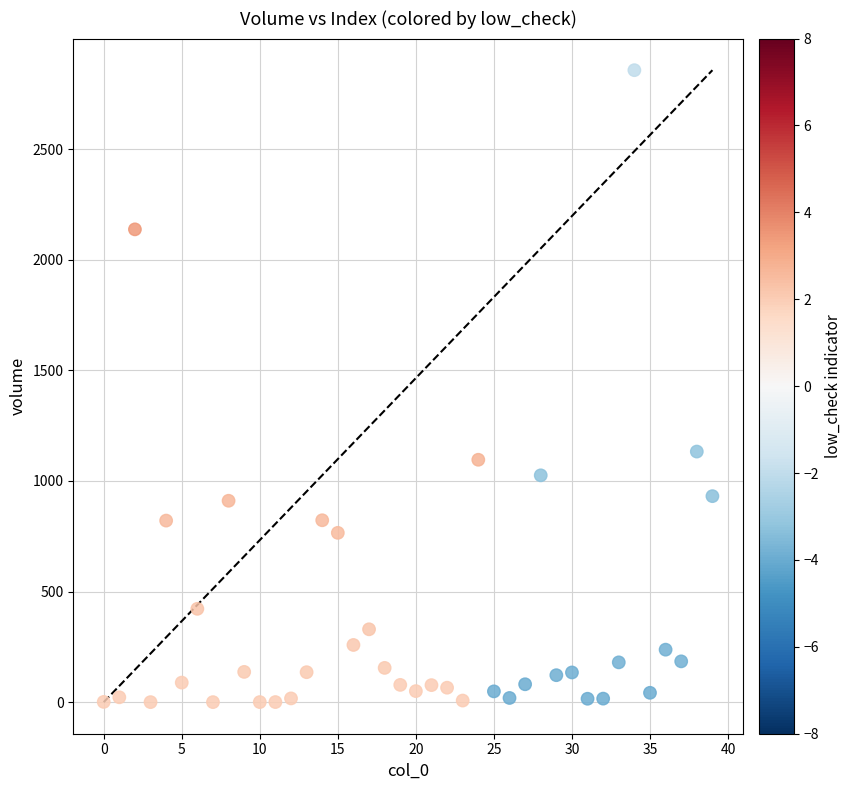

What is the range of Y values (max minus min)?

2856.9